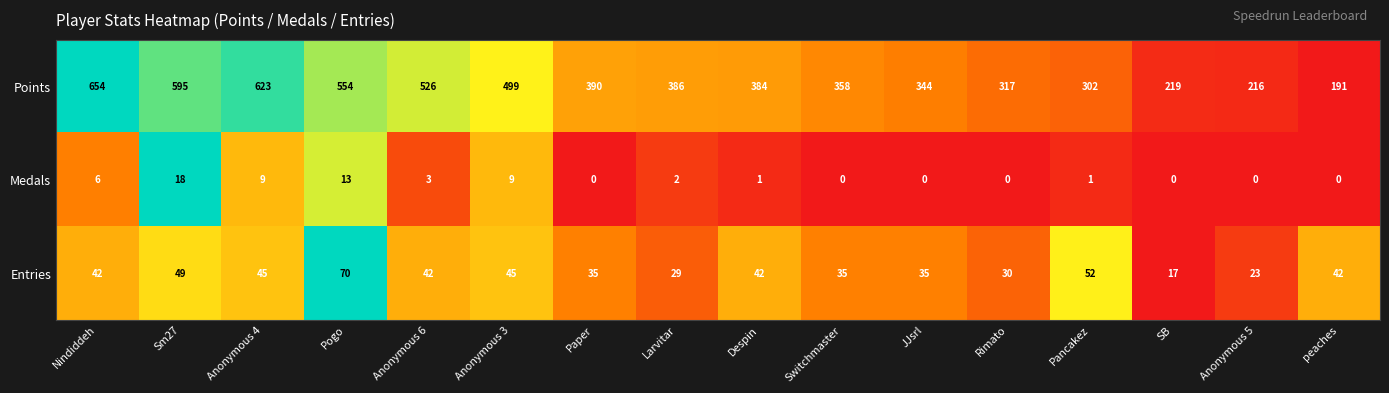

What is the sum of all Entries values?

633